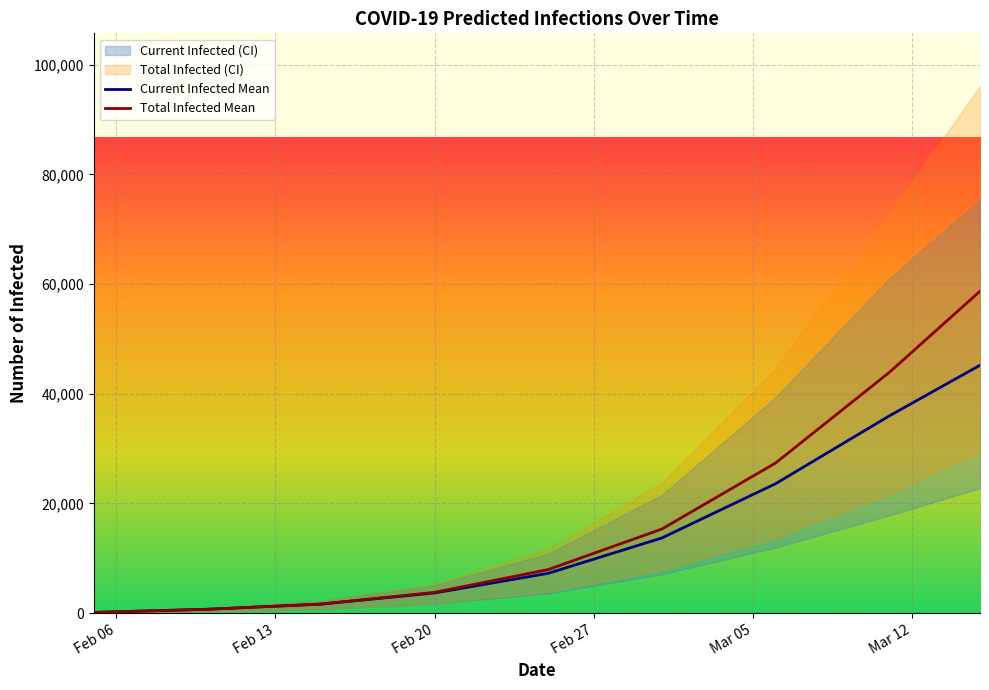

Which series has the largest total across all categories?

Total Infected Mean